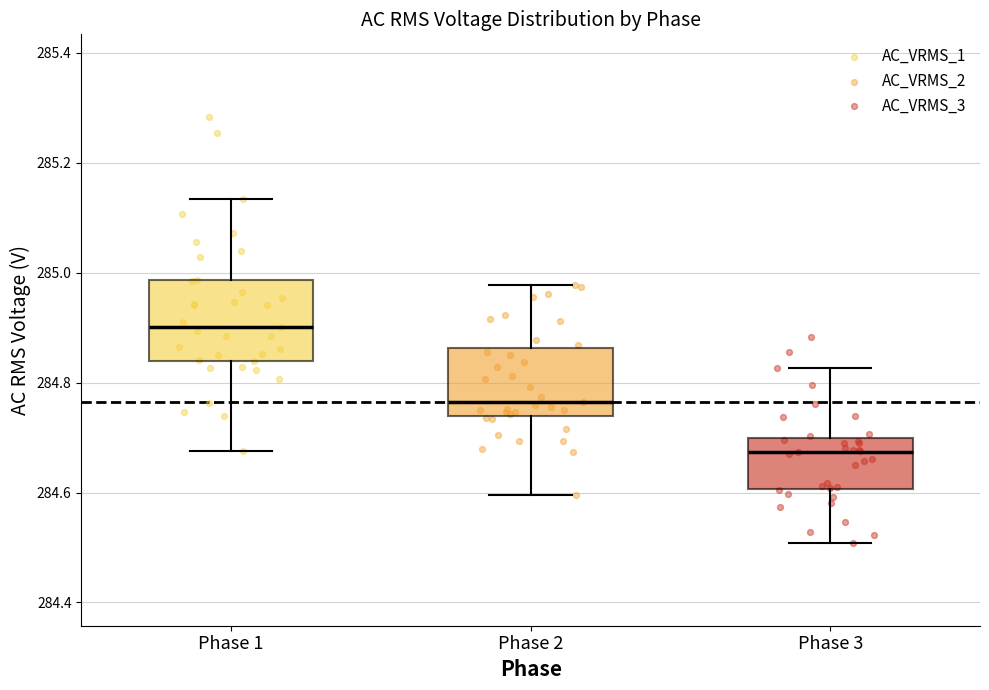

Reading left to right, read every box against the y-axis: the position of its median line, the range the box covers, and the ends of its whiskers. The values are not printed on the chart, so give them approximately, as read against the axis.

Phase 1: median 284.90, box 284.84 to 284.98, whiskers 284.68 to 285.14
Phase 2: median 284.76, box 284.74 to 284.86, whiskers 284.60 to 284.98
Phase 3: median 284.68, box 284.60 to 284.70, whiskers 284.50 to 284.82